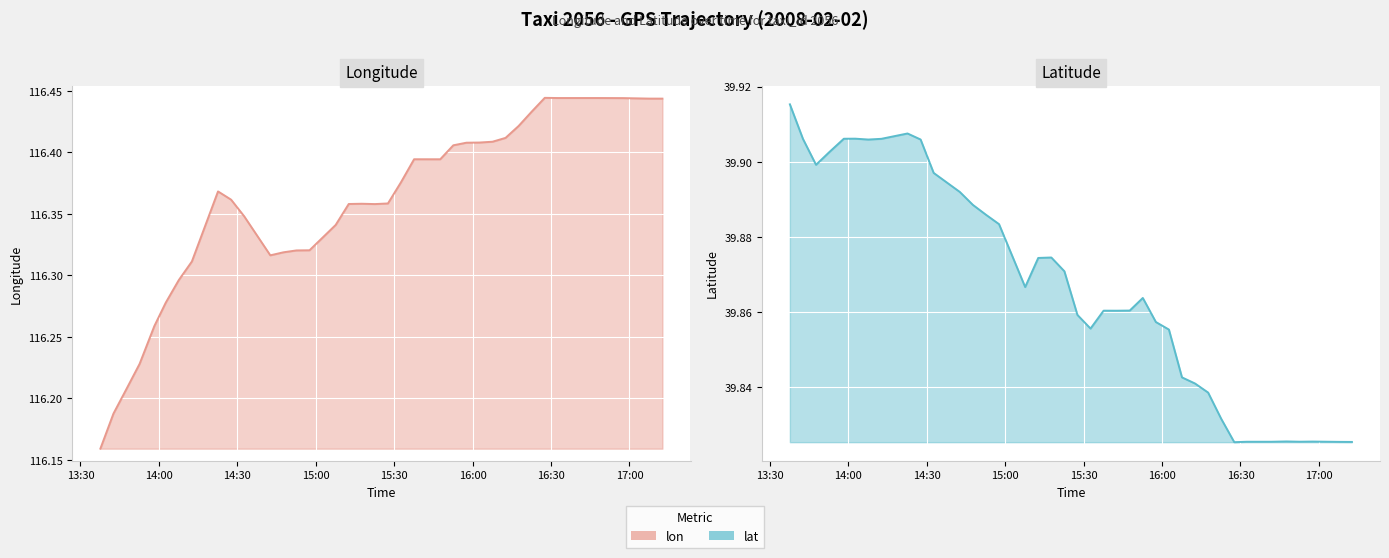

What is the minimum value for lon?

116.2